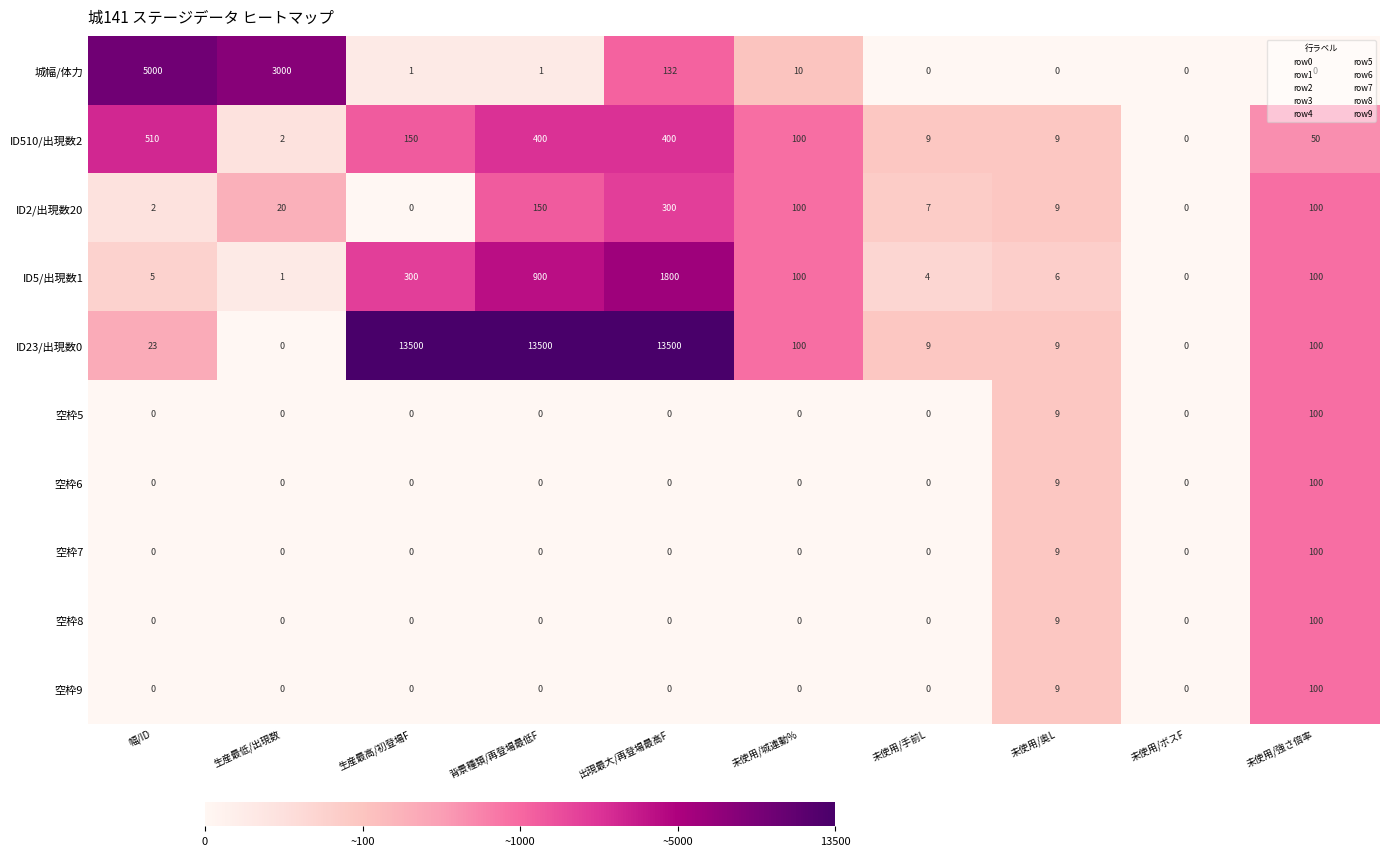

At which label is ID510/出現数2 closest to 255?

生産最高/初登場F